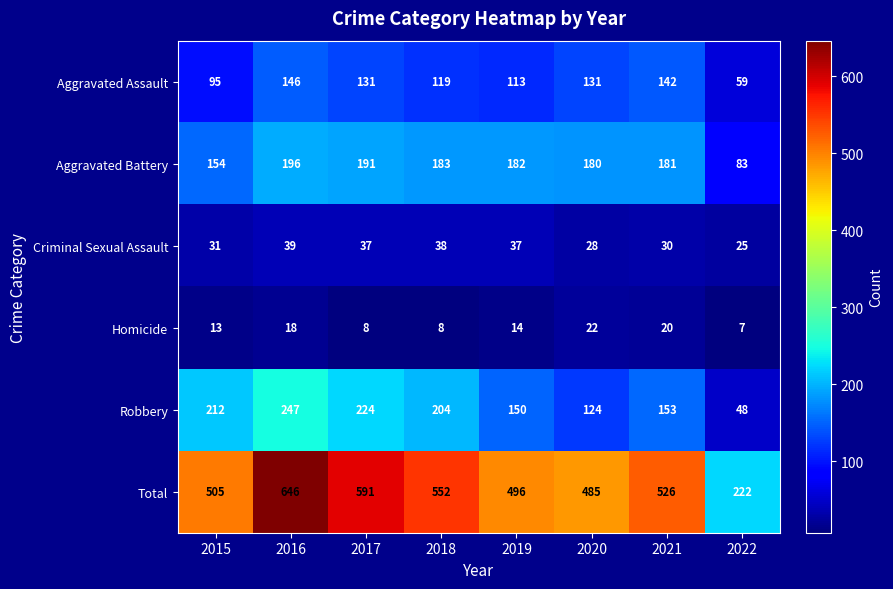

Rank the series at 2015 from lowest to highest value.

Homicide, Criminal Sexual Assault, Aggravated Assault, Aggravated Battery, Robbery, Total